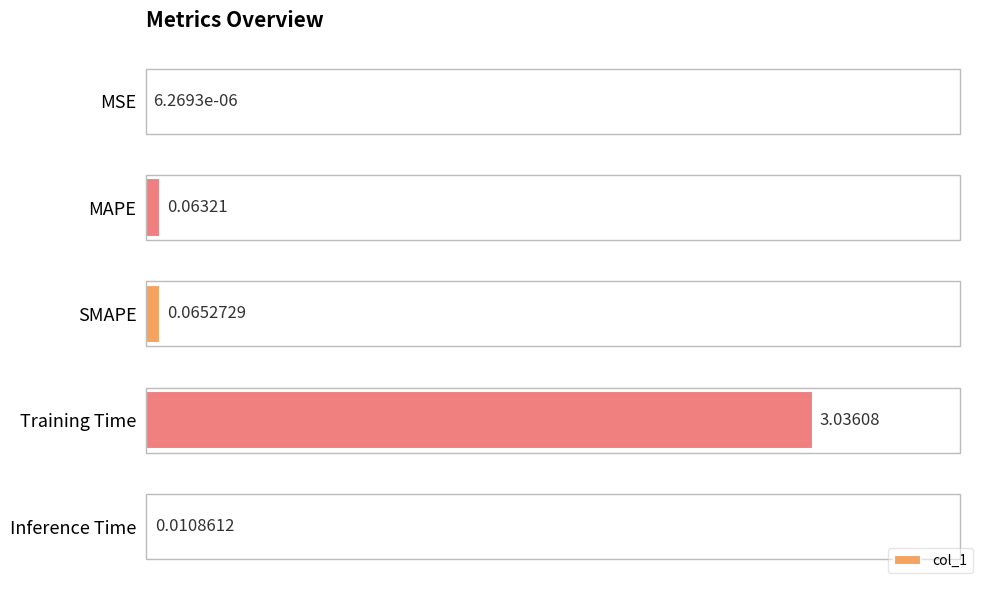

What is the sum of all values?

3.2